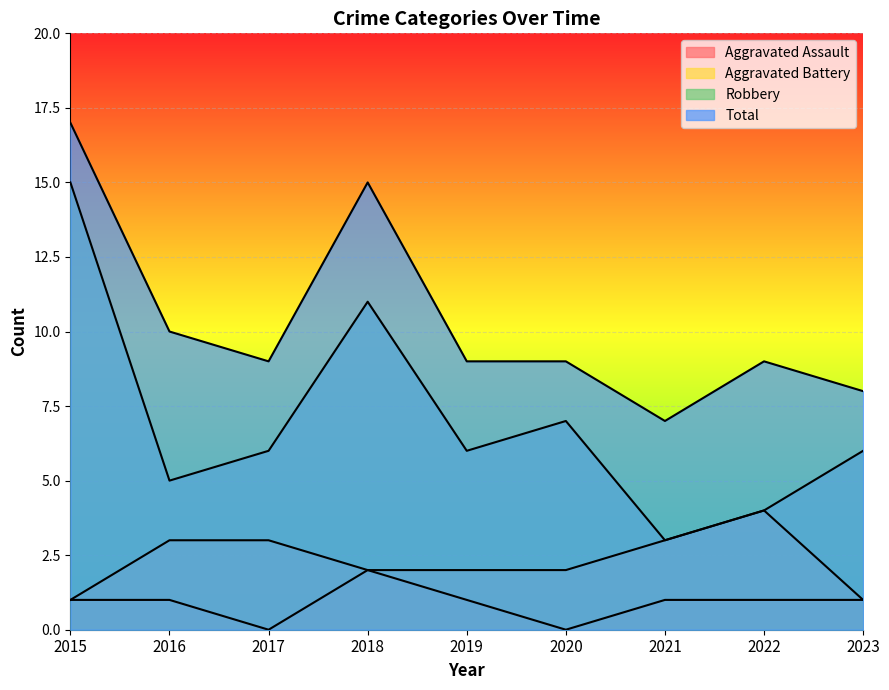

How many lines are shown in the chart?

4